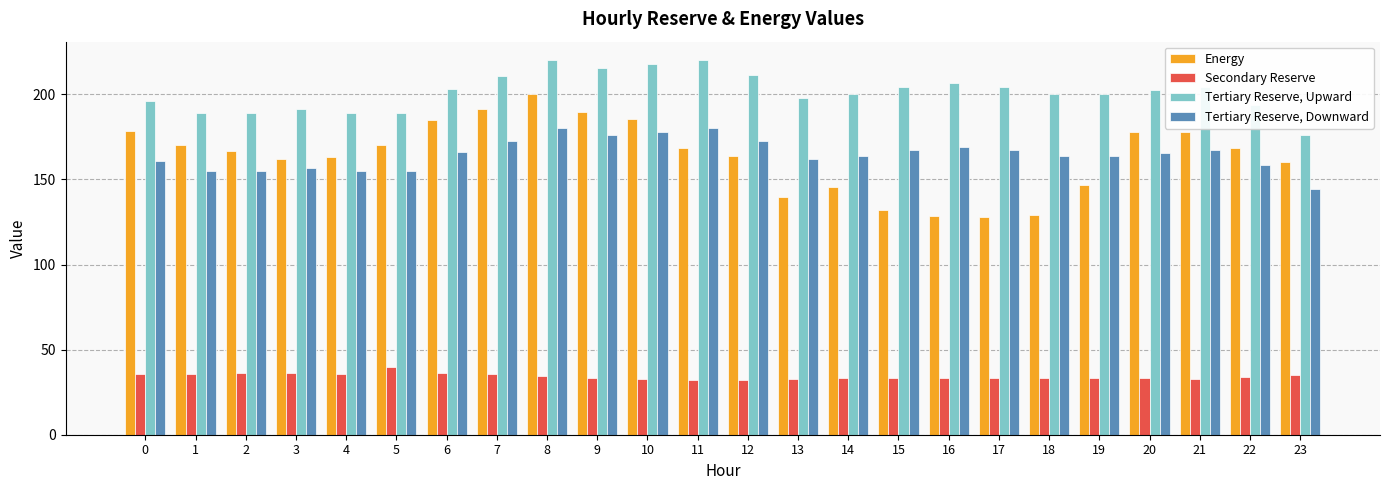

The value of Tertiary Reserve, Downward at 1 is 264.5. True or false?

False